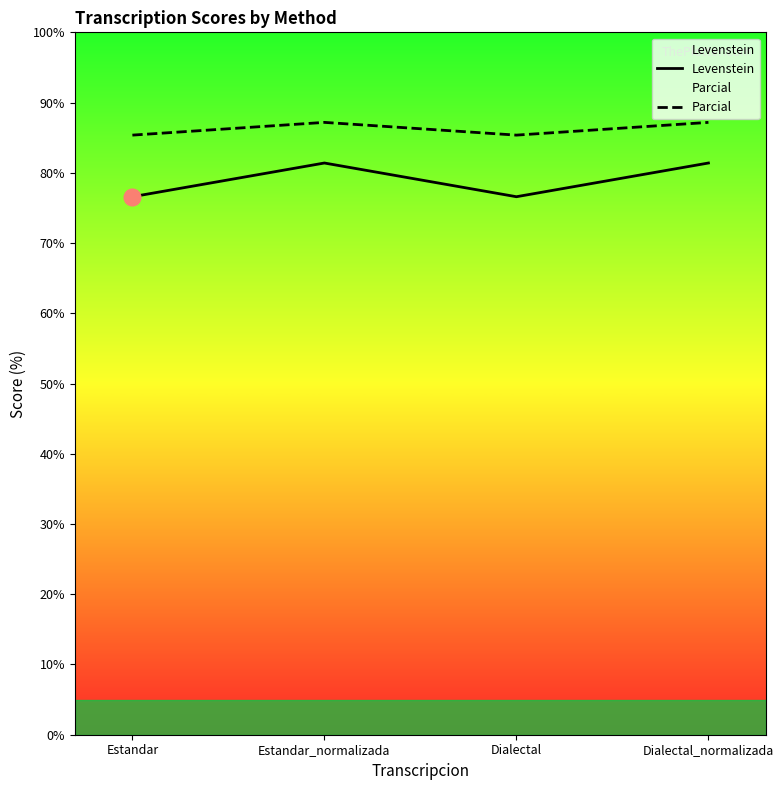

What is the average value of the Levenstein series?

79.0